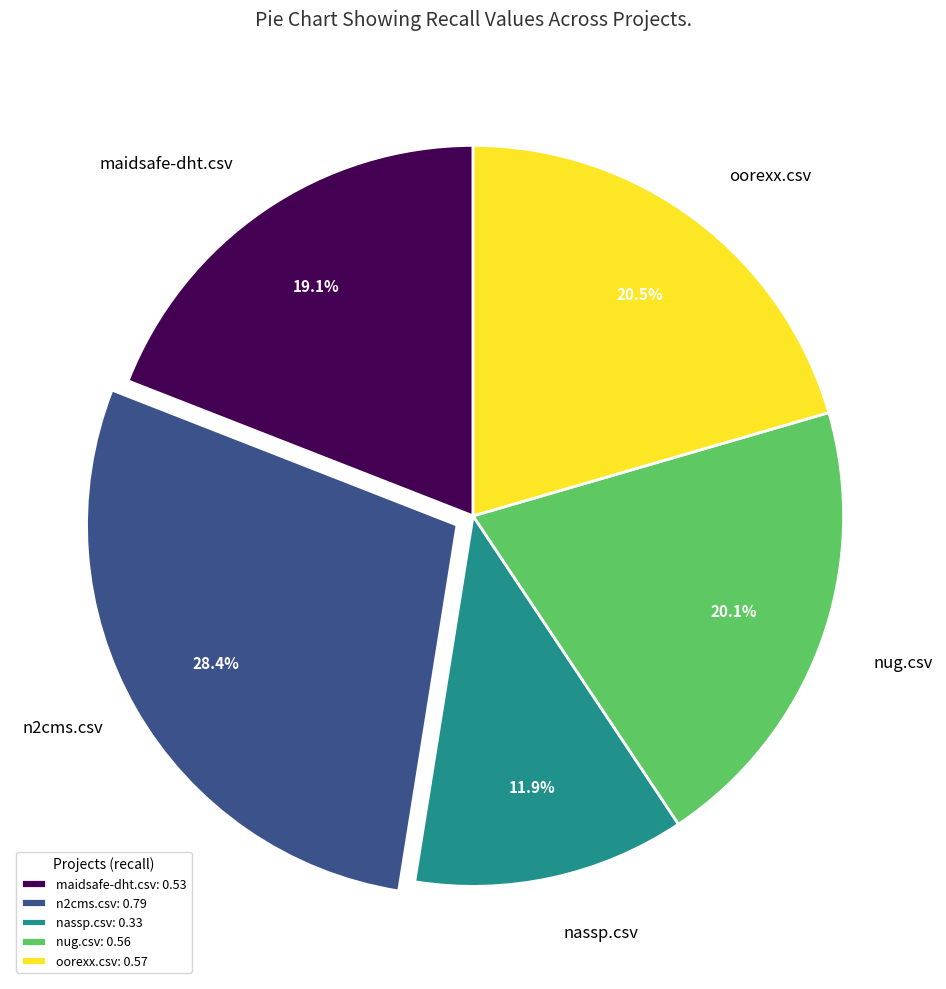

What percentage is NOT represented by n2cms.csv?

71.6%